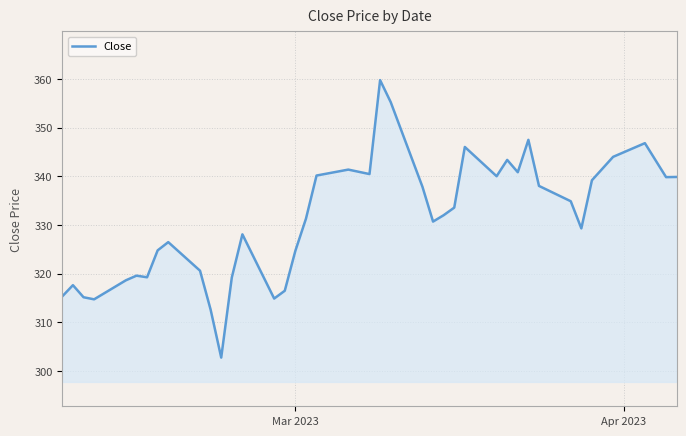

What is the difference between the maximum and minimum values?

57.0